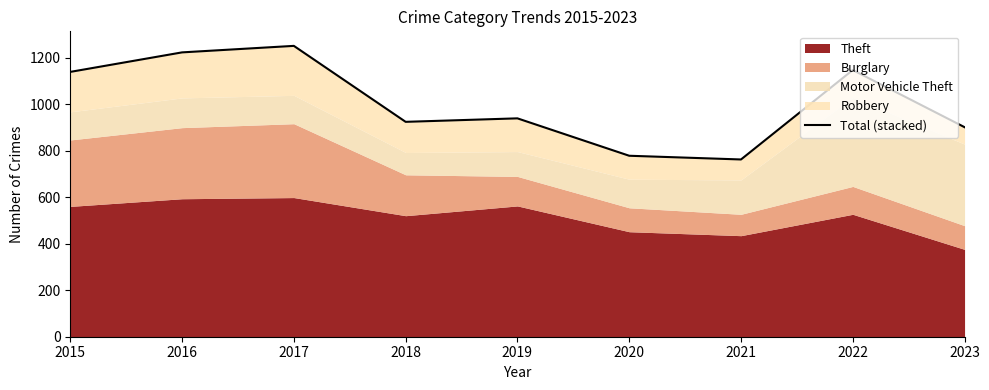

What is the difference between the maximum and second lowest values?

473